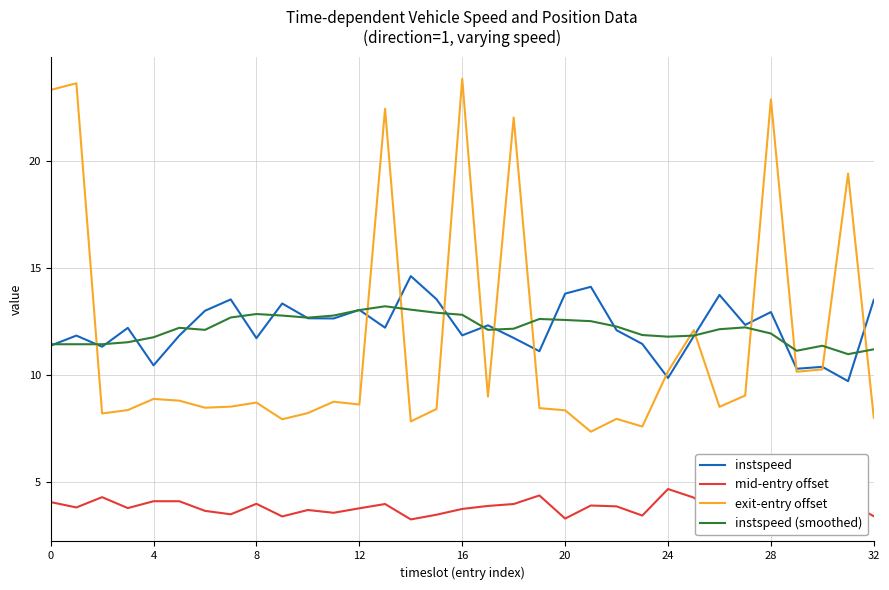

True or false: instspeed and exit-entry offset intersect in this chart.

True